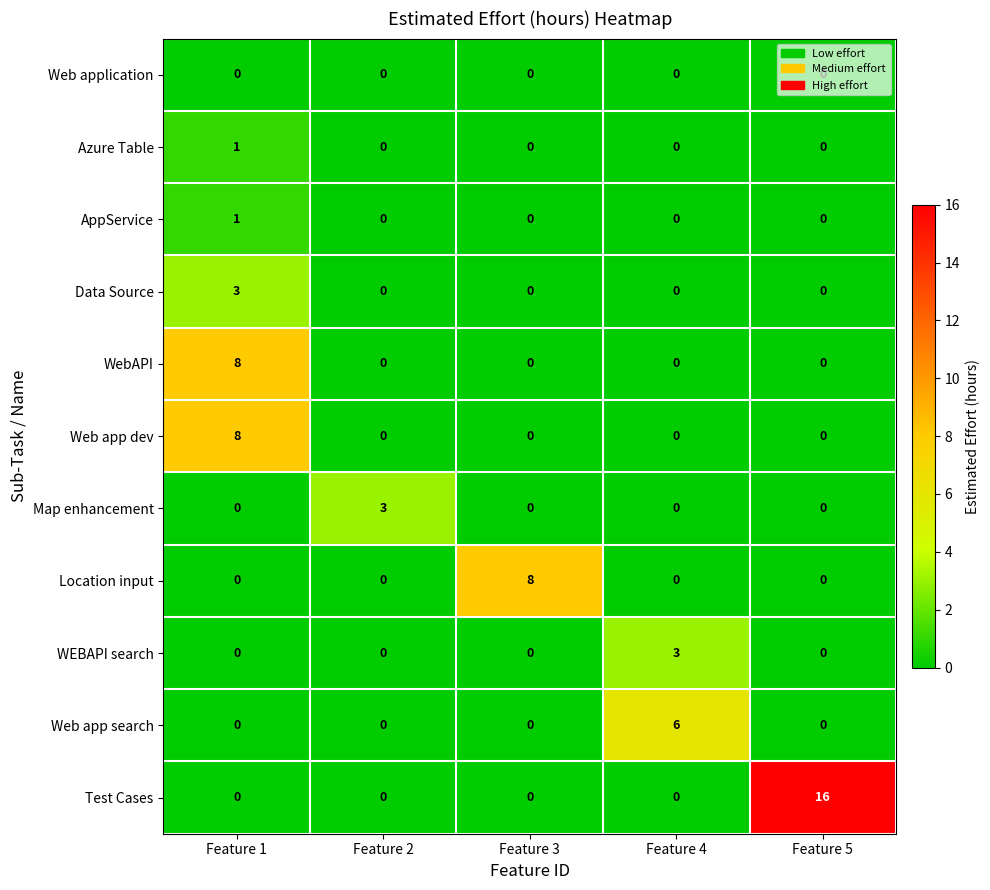

What is the highest value of the Location input series?

8